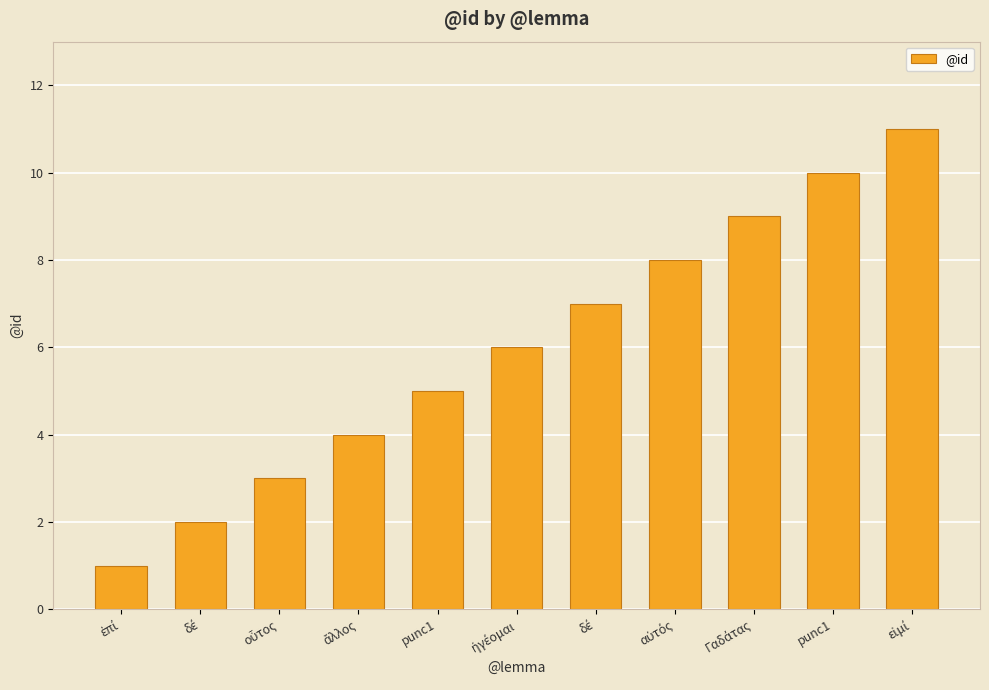

How many distinct data groups are displayed?

1